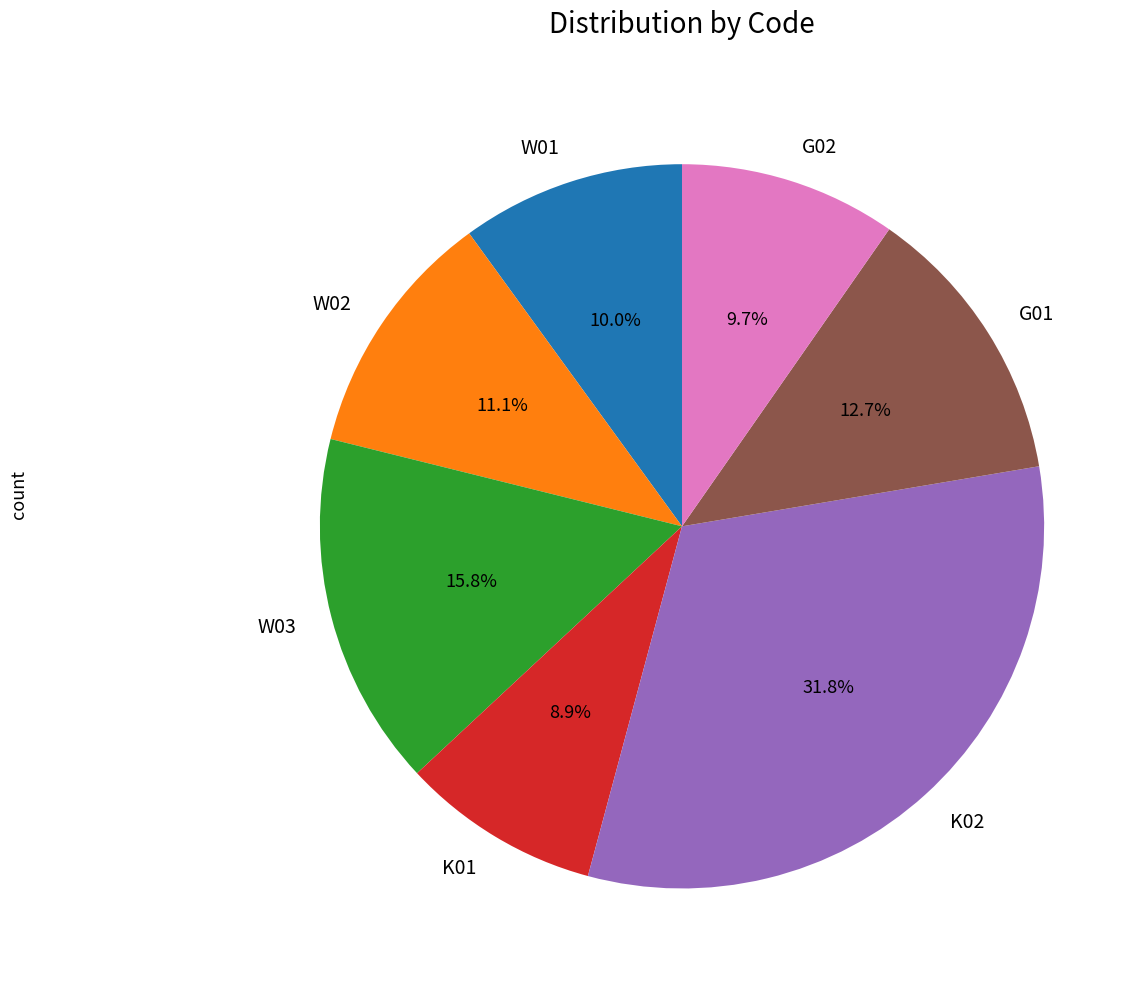

To the nearest percent, what is the average slice percentage?

14%